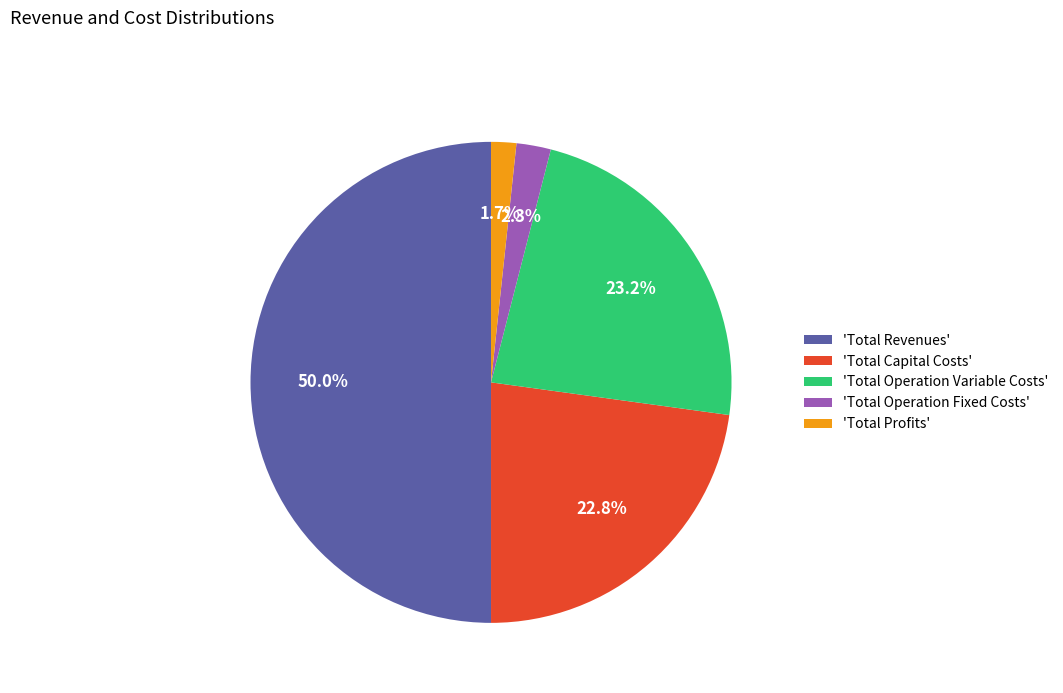

What is the smallest slice in the pie chart?

'Total Profits'